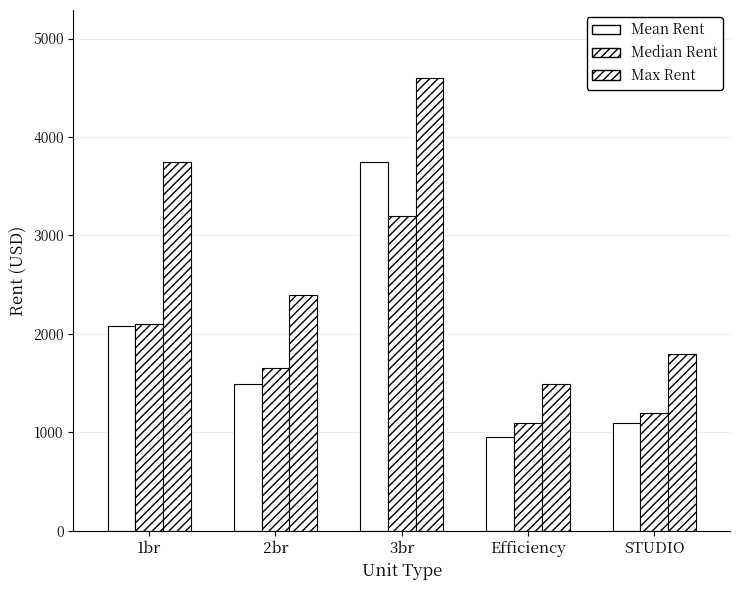

What is the difference between the maximum and second lowest values in the Median Rent series?

1995